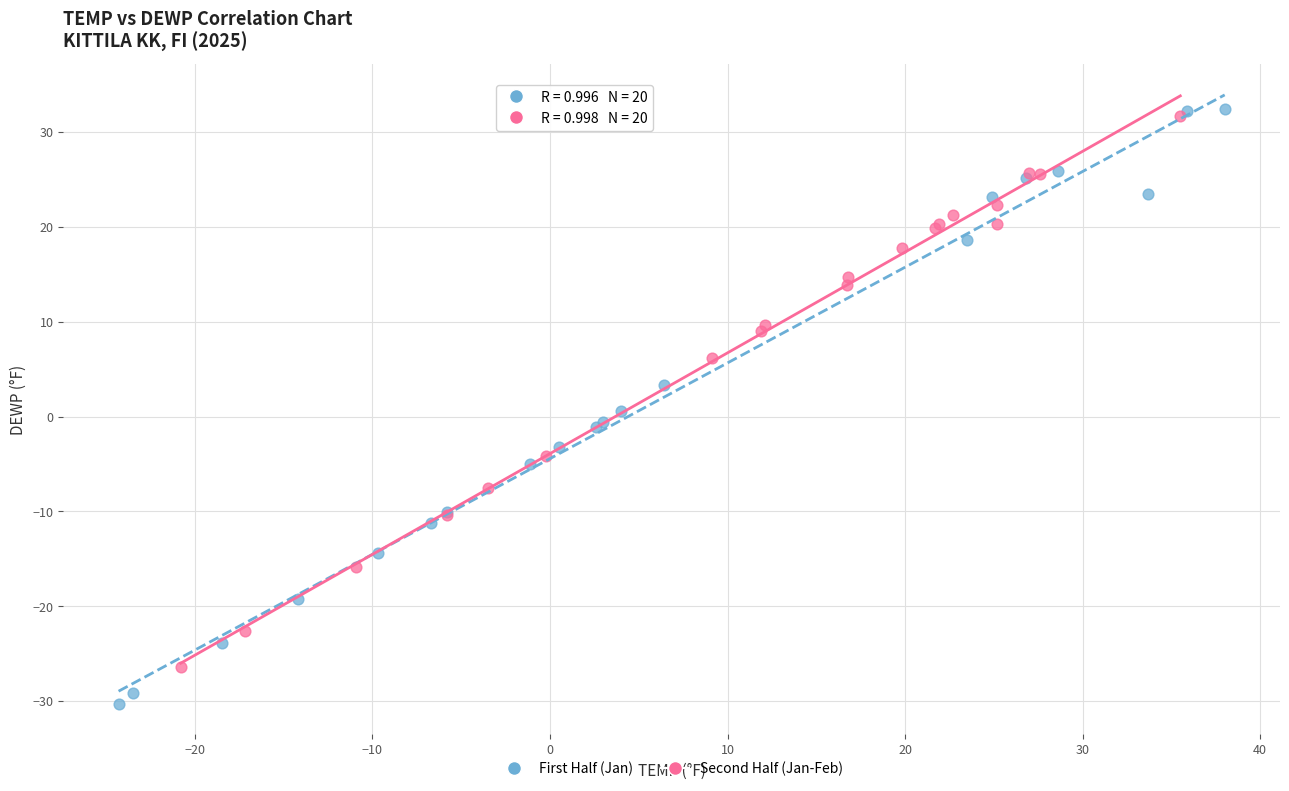

Which series reaches the minimum Y coordinate?

First Half (Jan)